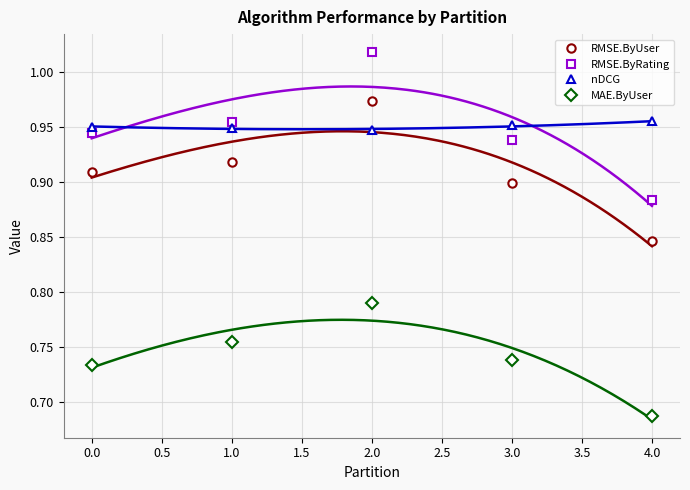

List the labels in order of RMSE.ByRating value, smallest first.

4.0, 3.0, 0.0, 1.0, 2.0